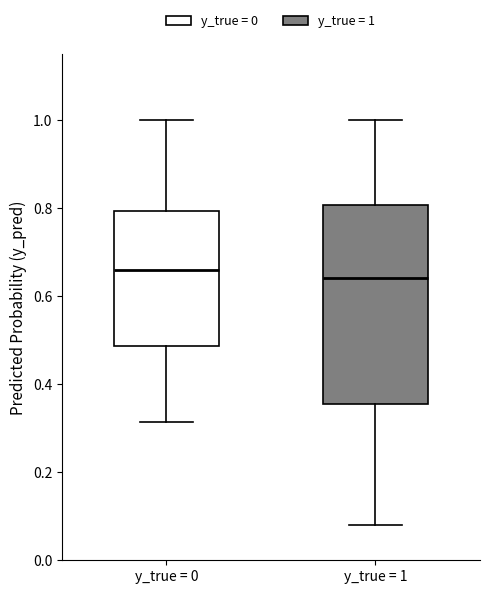

Reading left to right, read every box against the y-axis: the position of its median line, the range the box covers, and the ends of its whiskers. The values are not printed on the chart, so give them approximately, as read against the axis.

y_true = 0: median 0.66, box 0.48 to 0.80, whiskers 0.32 to 1.00
y_true = 1: median 0.64, box 0.36 to 0.80, whiskers 0.08 to 1.00